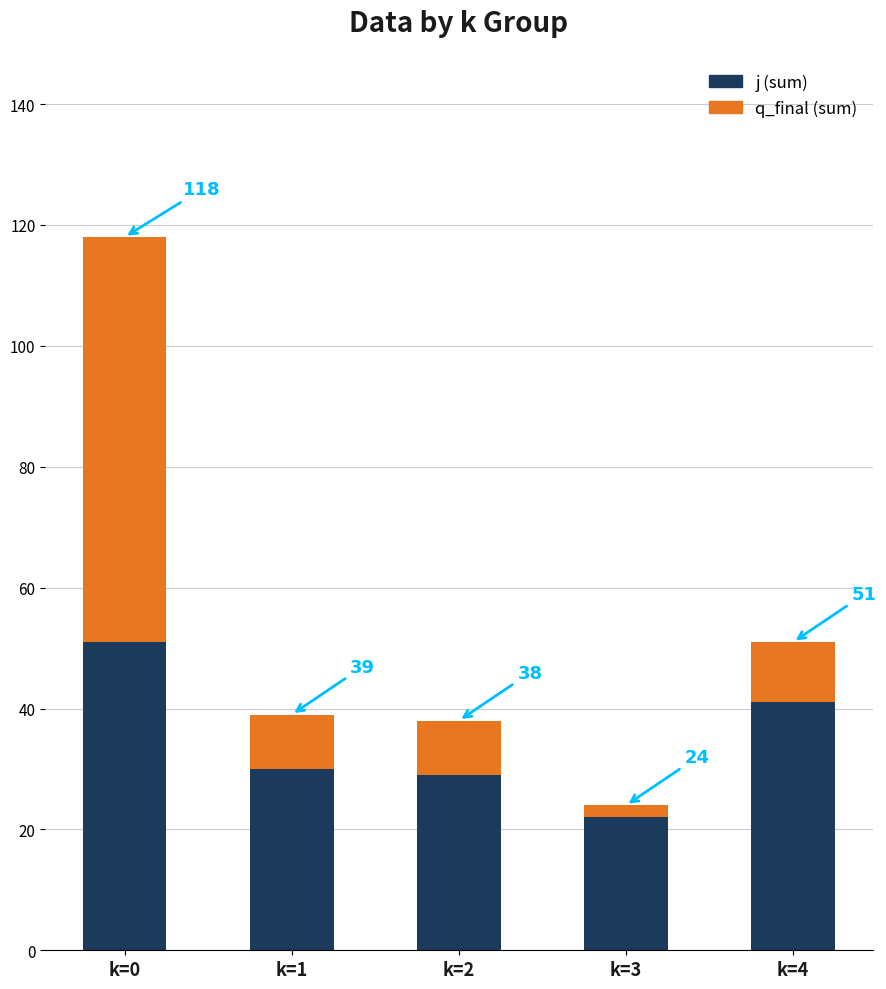

What are all the series names shown in the legend?

j (sum), q_final (sum)